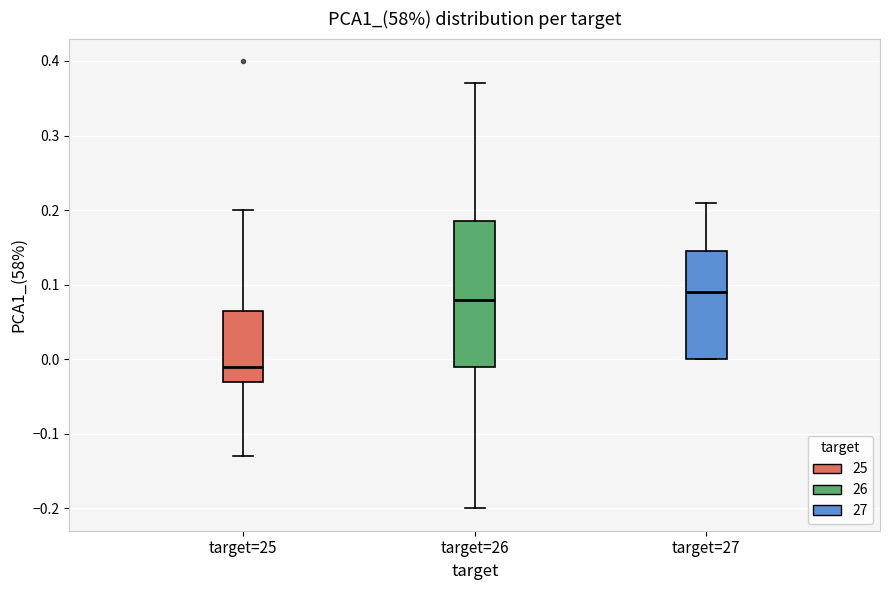

Which box's median line is the lowest?

target=25